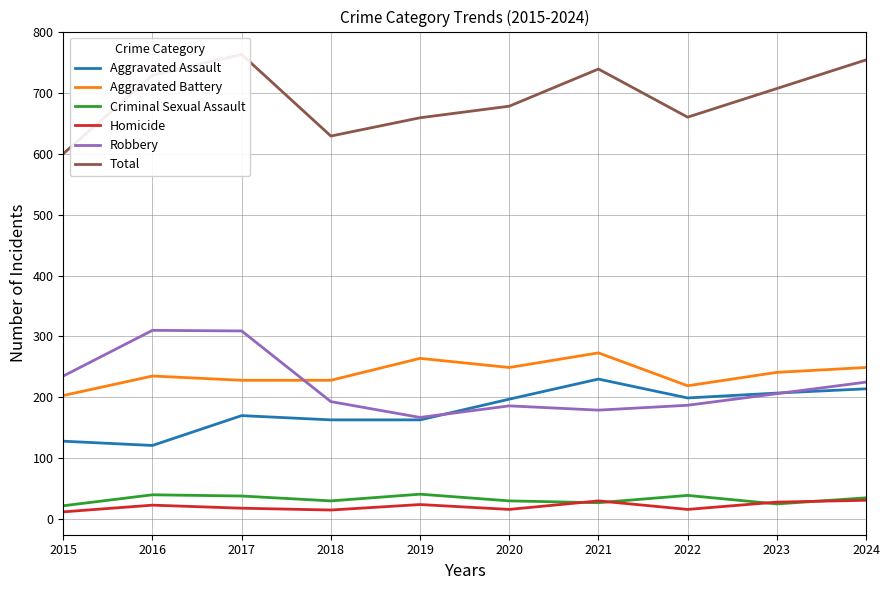

What is the difference between the maximum and minimum values in the Aggravated Battery series?

70